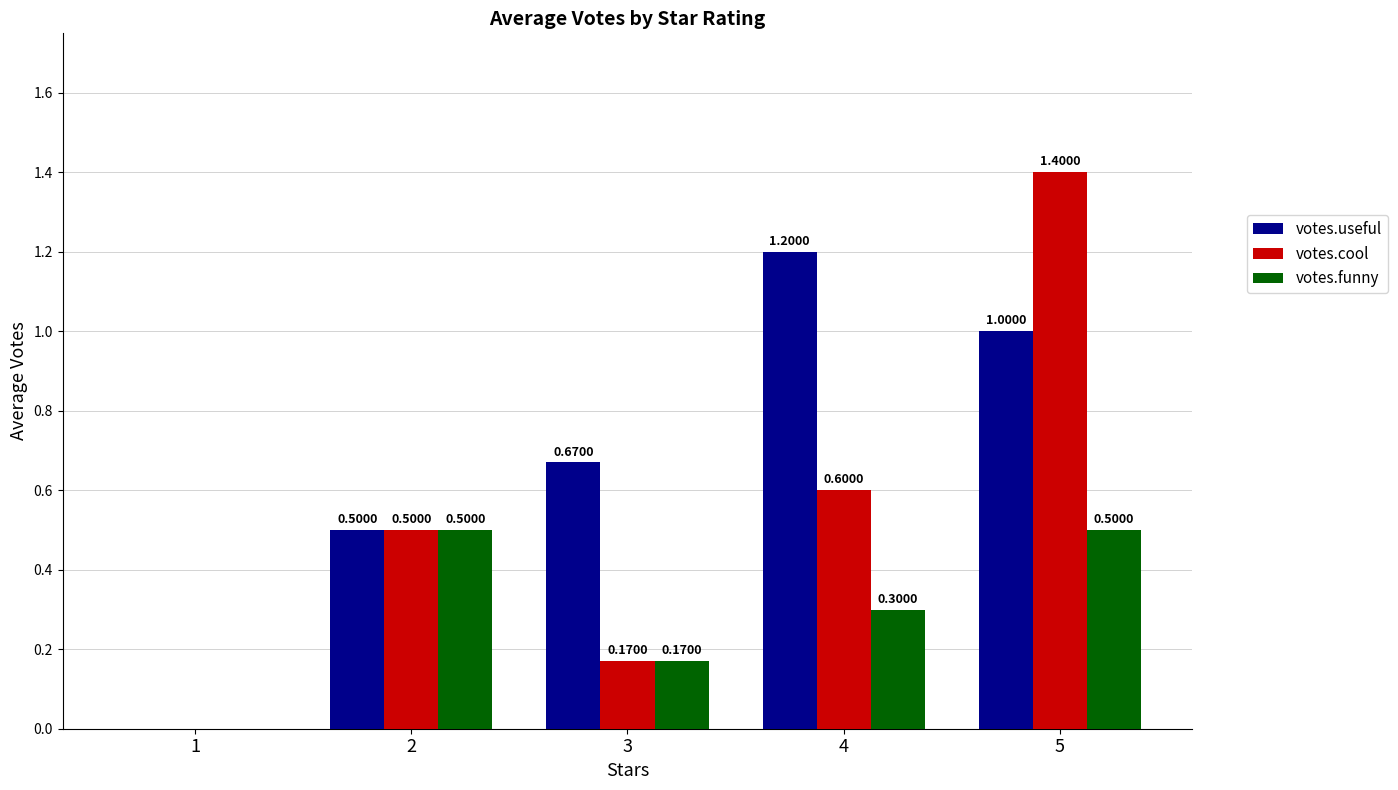

Does the chart contain stacked bars?

No